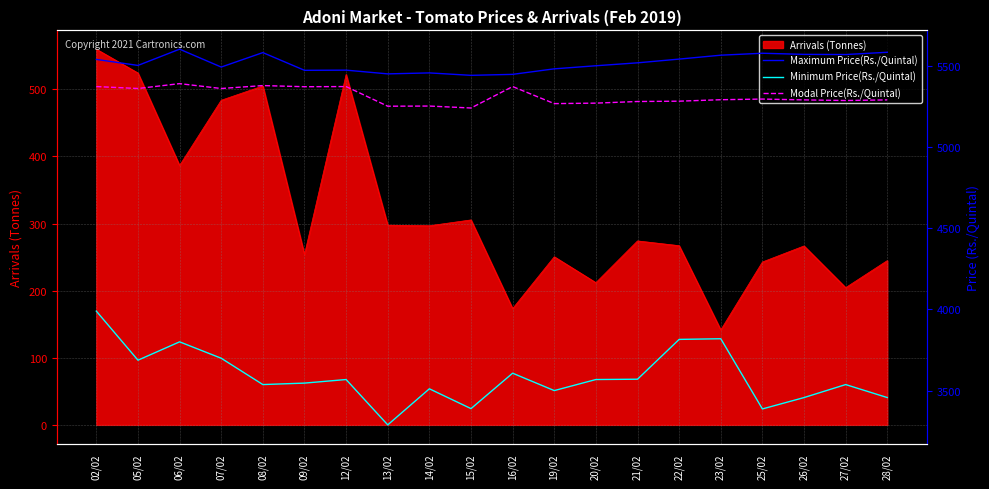

What is the lowest value of the Maximum Price(Rs./Quintal) series?

5440